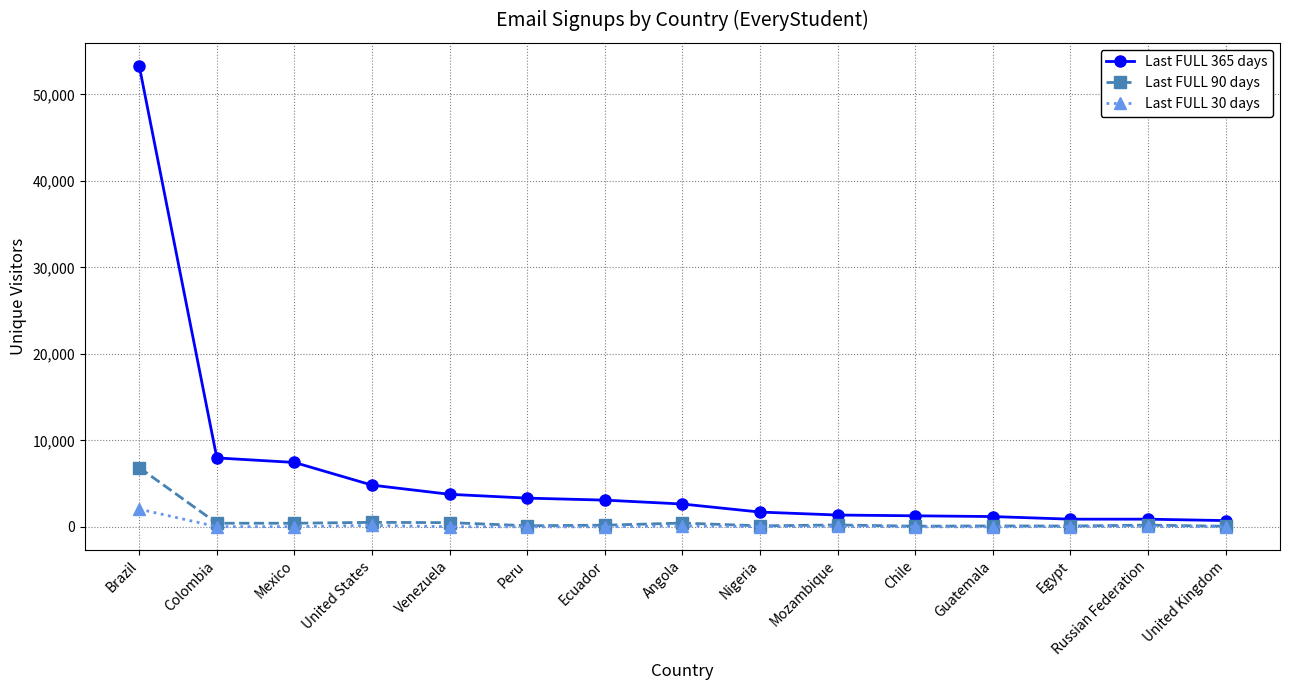

At which category is the sum across all series the highest?

Brazil